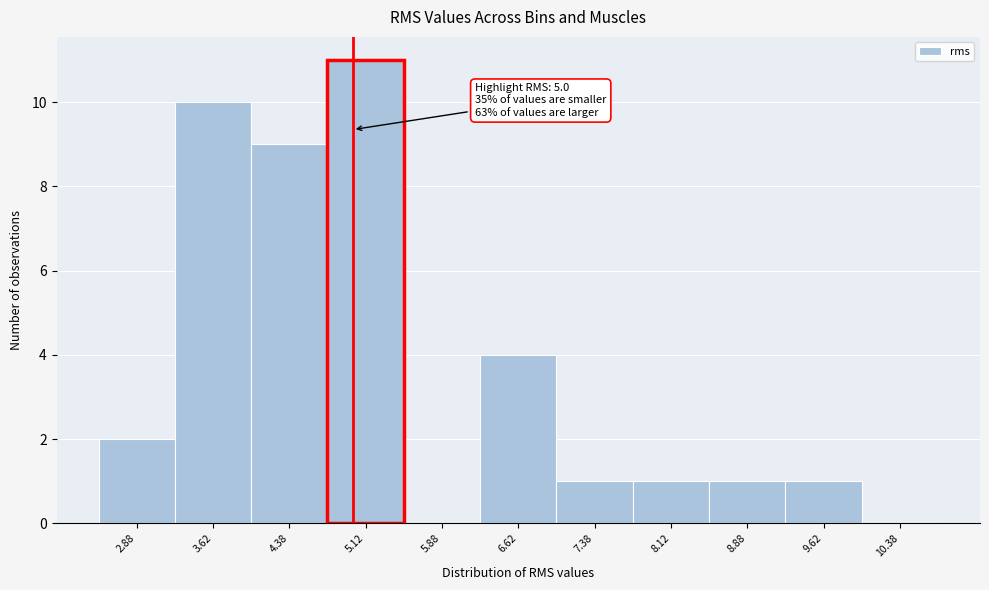

Over which range of the x-axis is the bar tallest?

4.75 to 5.50